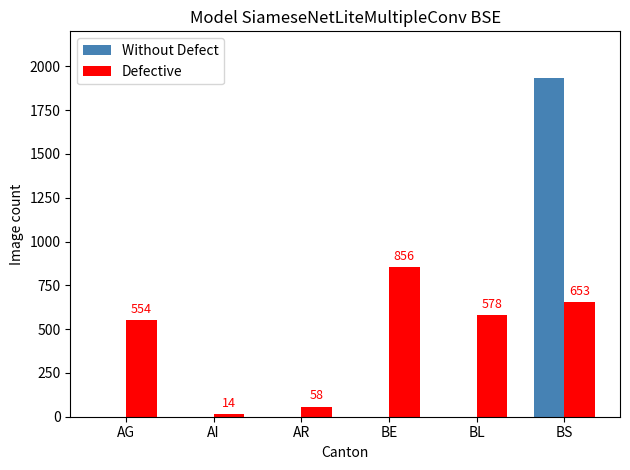

Does the chart contain stacked bars?

No